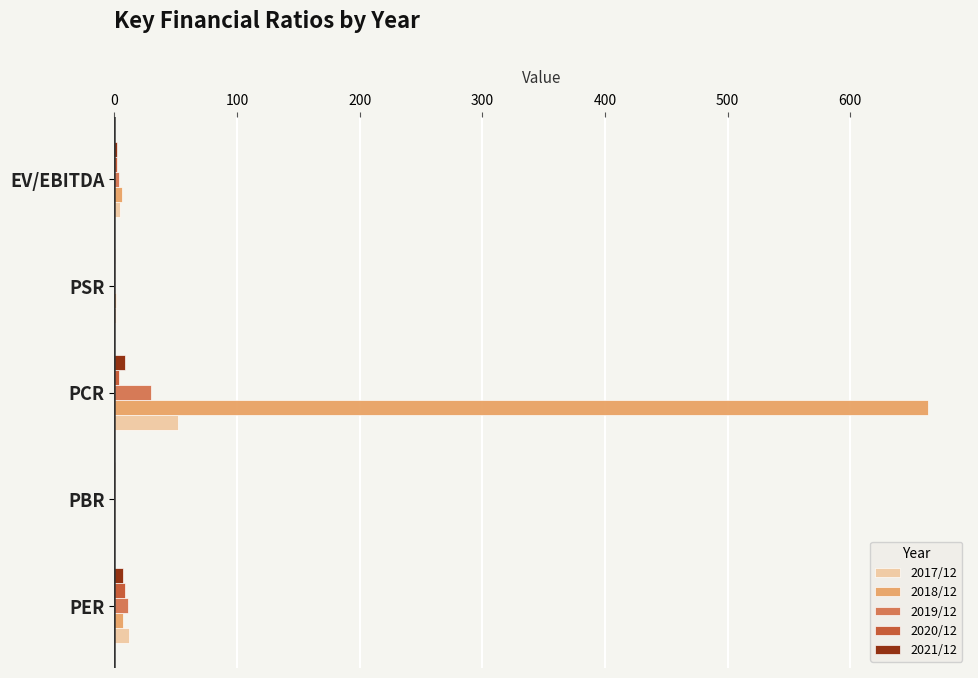

What is the sum of all 2019/12 values?

46.0